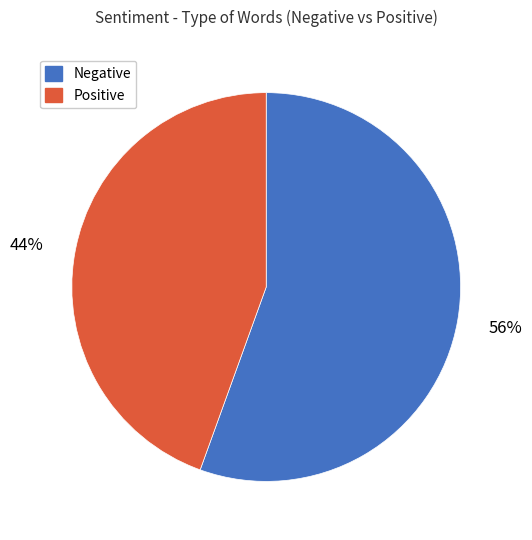

Is there any slice that represents more than half of the pie?

Yes